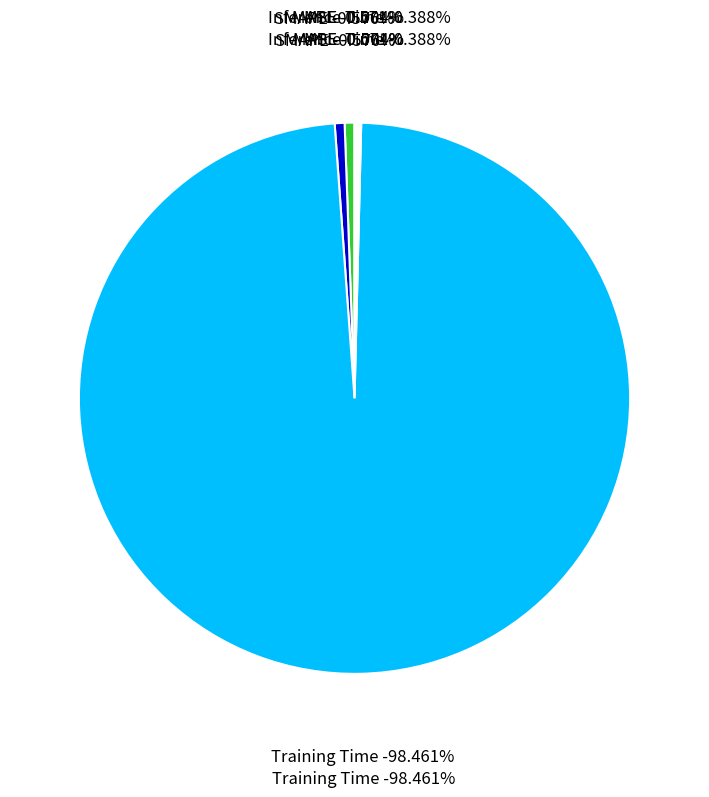

How many segments does this pie chart have?

5